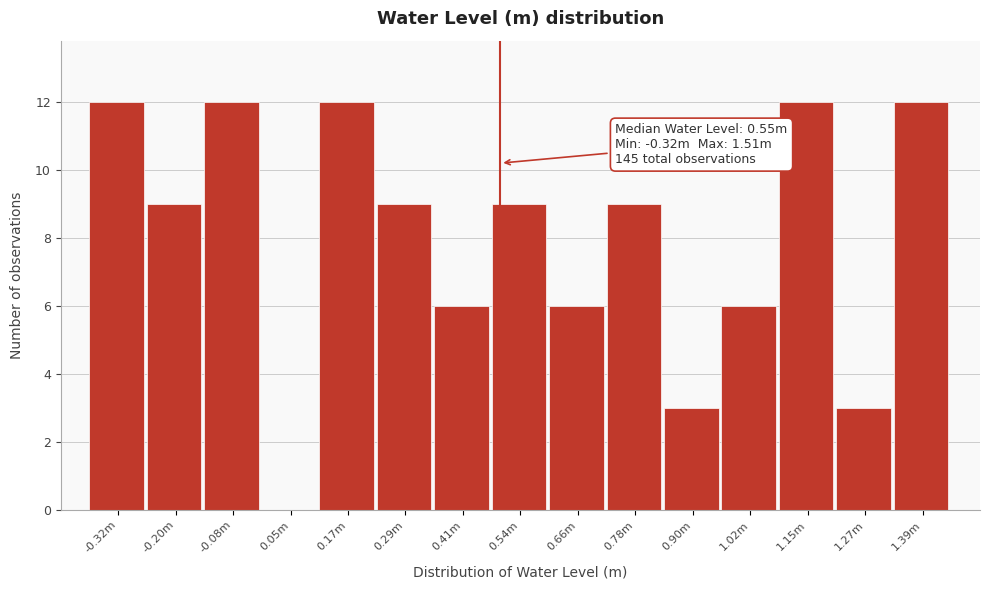

Reading left to right, list all the values displayed in this chart.

-0.32m=12	-0.20m=9	-0.08m=12	0.05m=0	0.17m=12	0.29m=9	0.41m=6	0.54m=9	0.66m=6	0.78m=9	0.90m=3	1.02m=6	1.15m=12	1.27m=3	1.39m=12